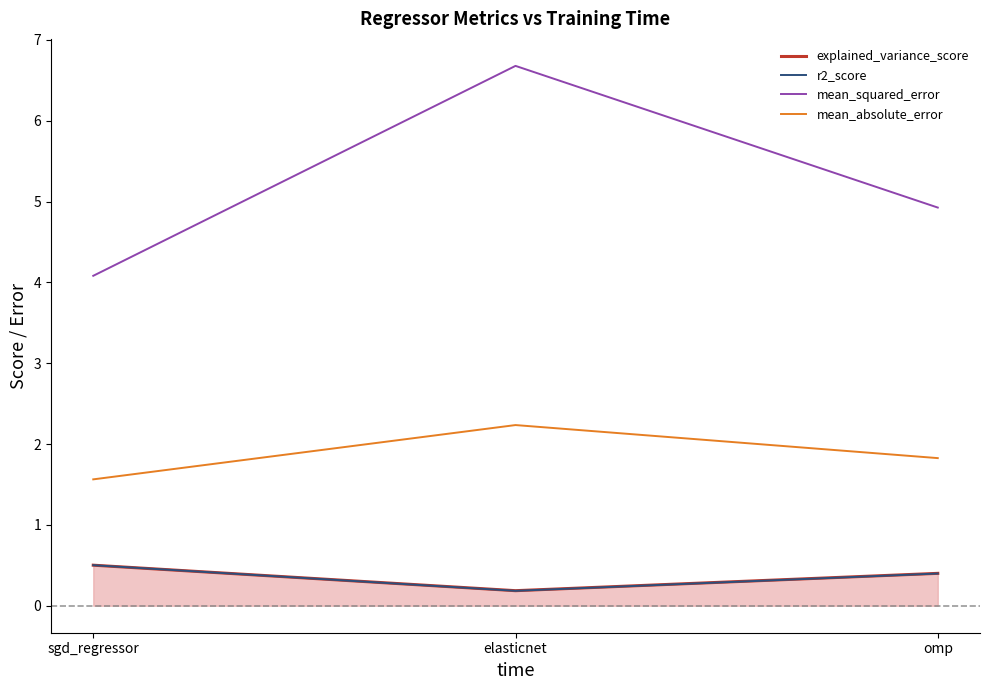

What position from the left is omp?

3